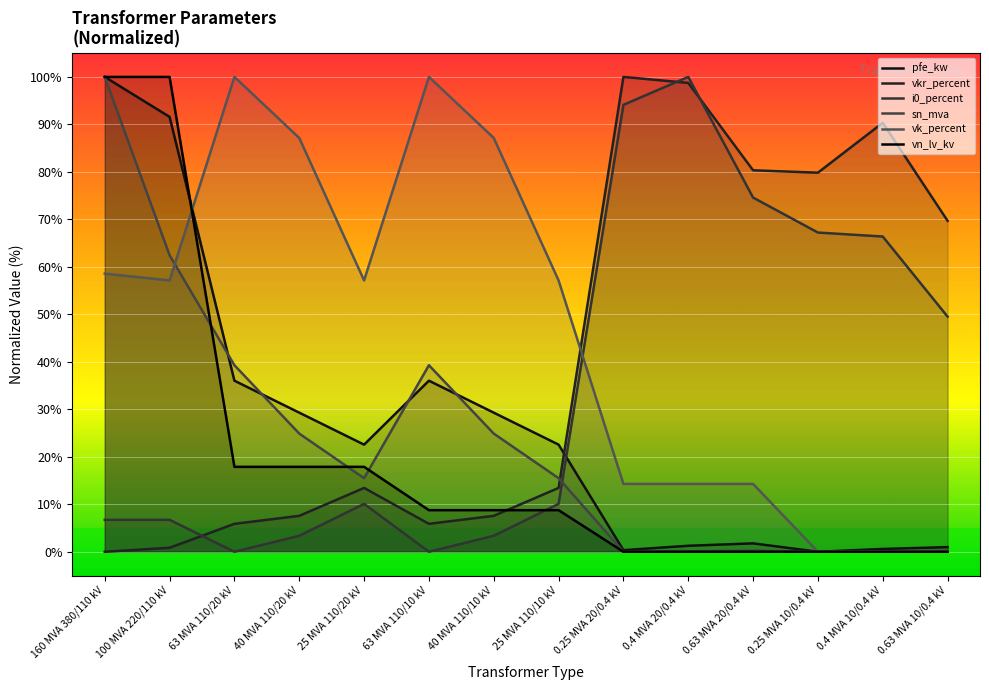

At which label is vk_percent closest to 50?

100 MVA 220/110 kV